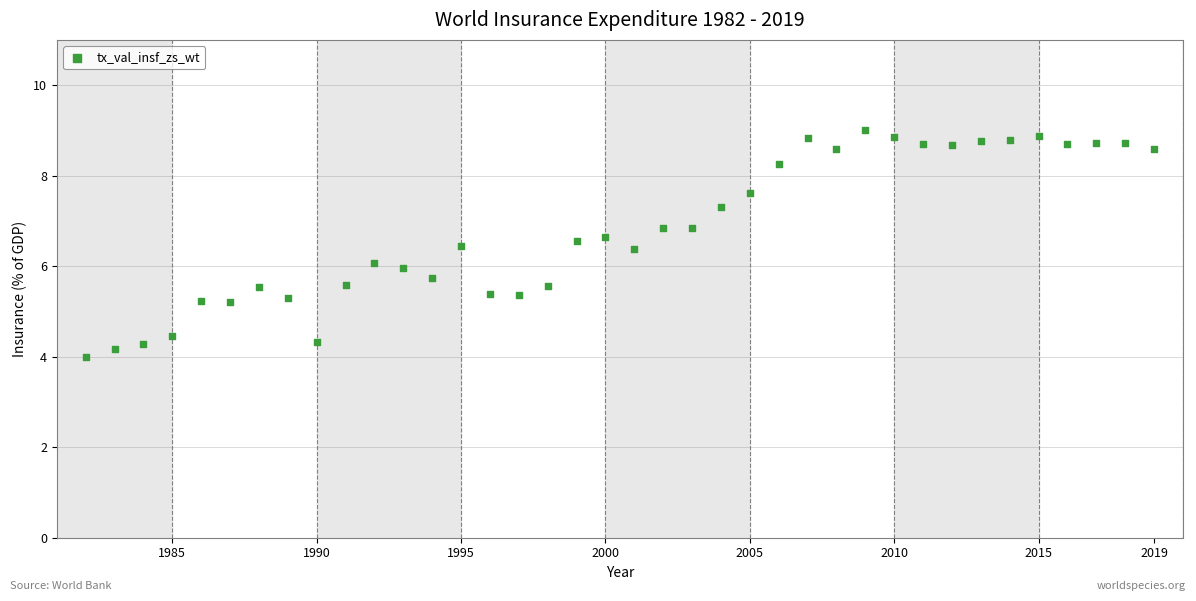

What is the range of Y values (max minus min)?

5.0